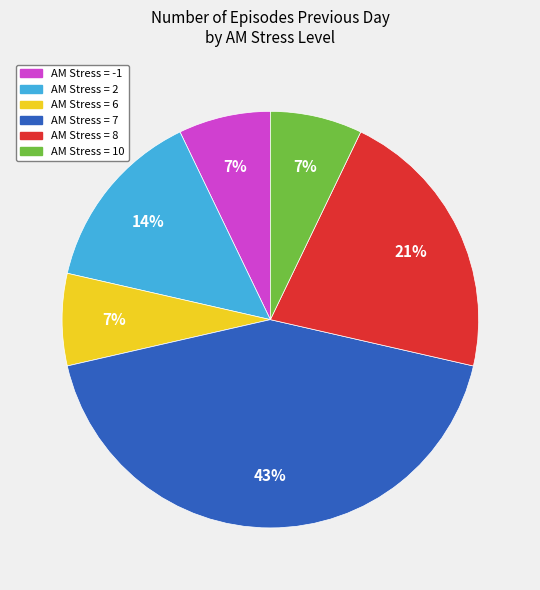

Is there a majority slice in this chart?

No